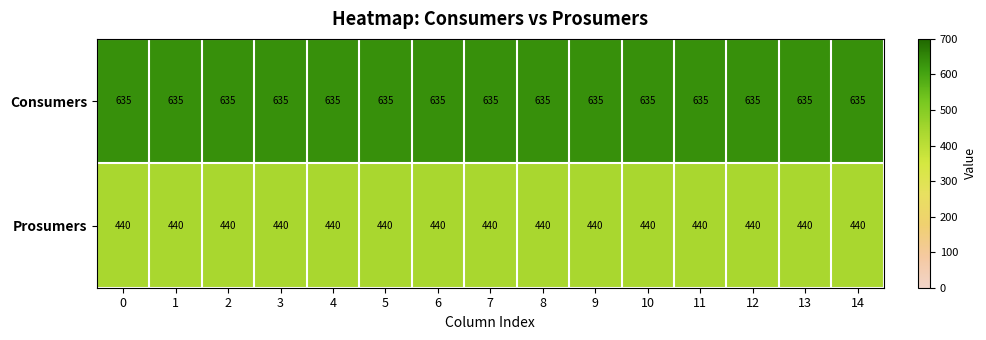

What is the sum of the Prosumers values at 10 and 11?

880